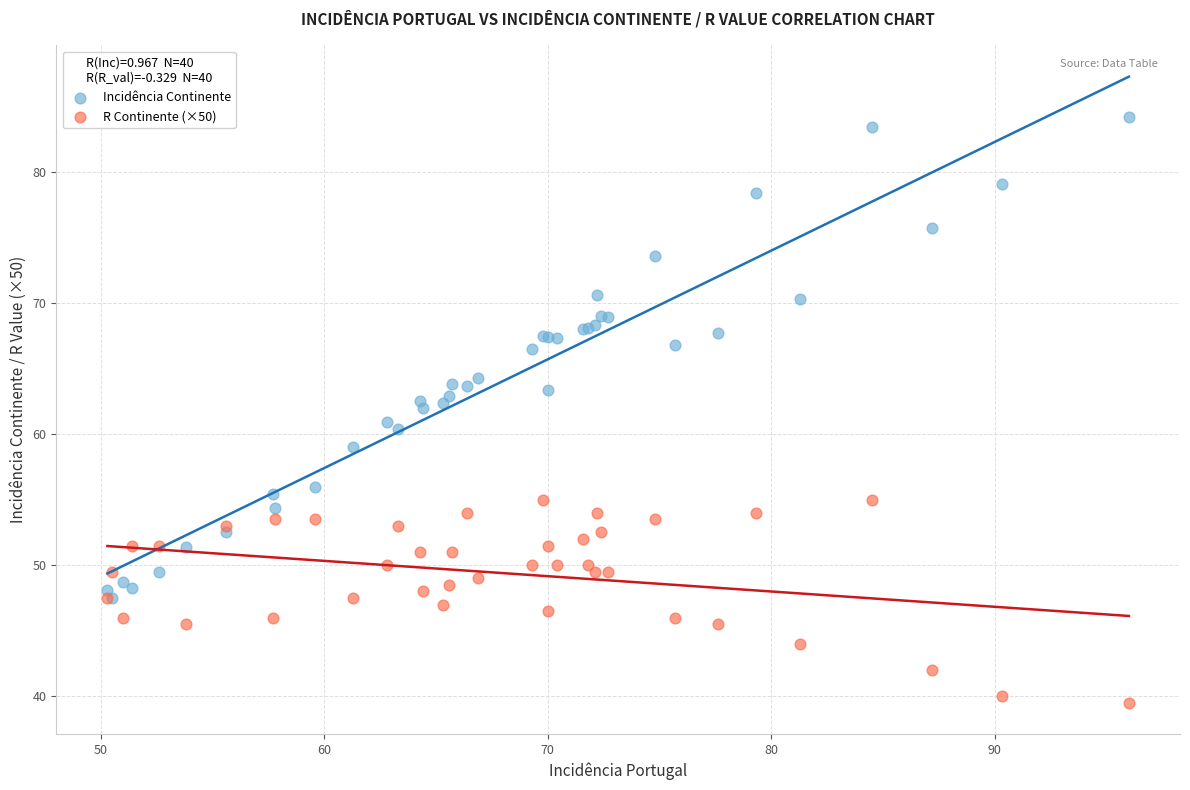

Which series reaches the minimum Y coordinate?

R Continente (×50)